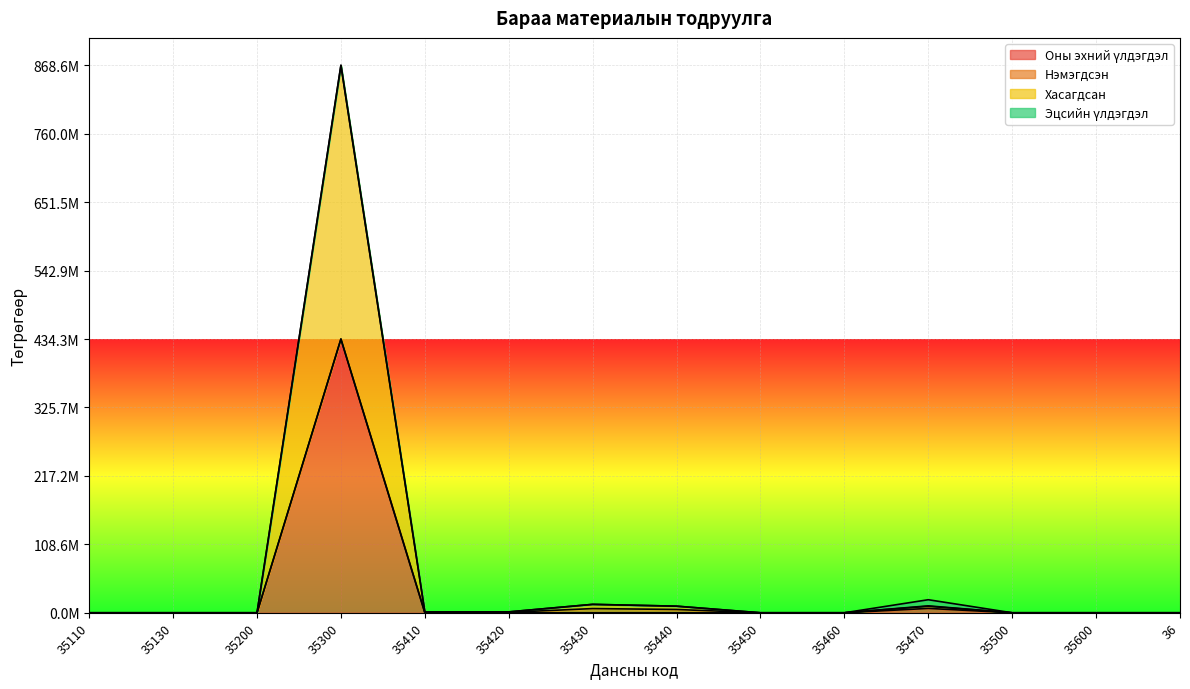

Which series has the widest spread of values?

Хасагдсан